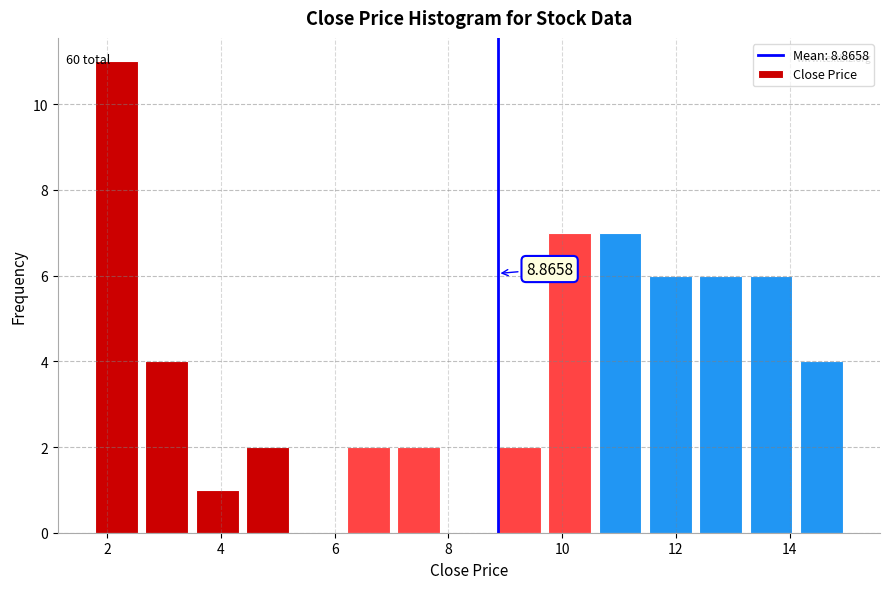

Which range on the x-axis has the tallest bar?

1.8 to 2.6